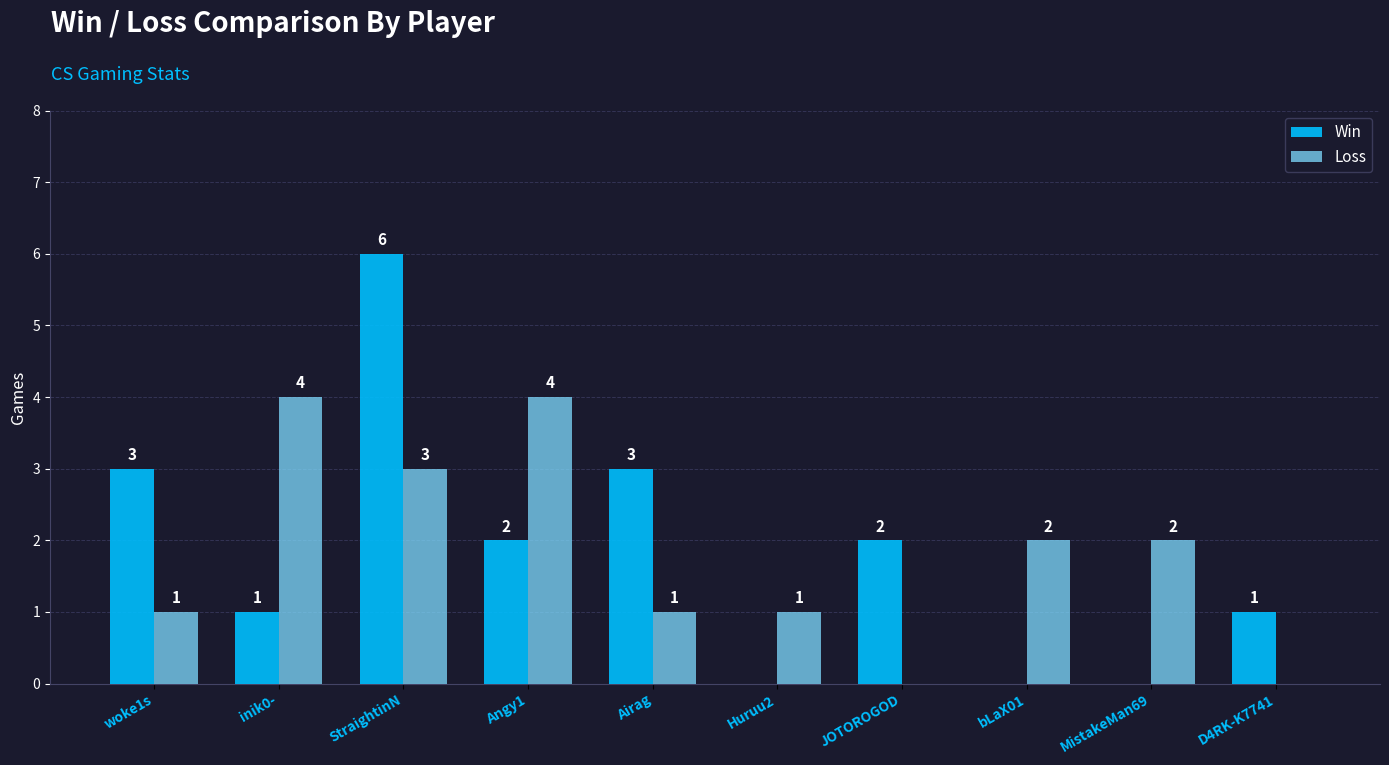

The value of Win at JOTOROGOD is 2. True or false?

True